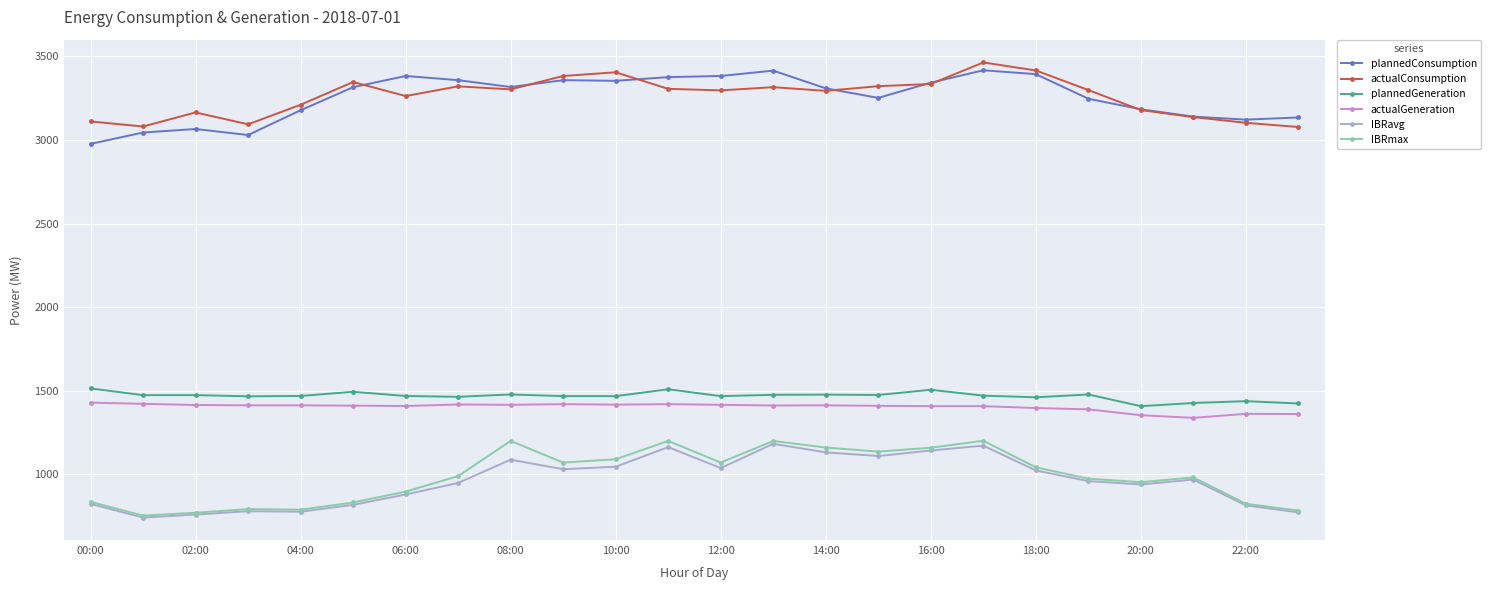

True or false: IBRmax and actualConsumption cross at least once.

False